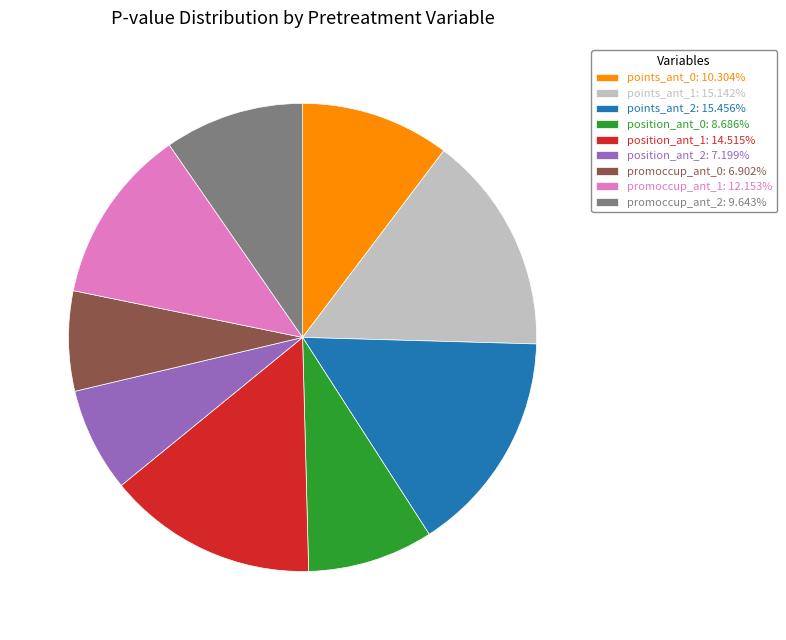

Combined, do position_ant_1: 14.515% and promoccup_ant_2: 9.643% account for over 50%?

No